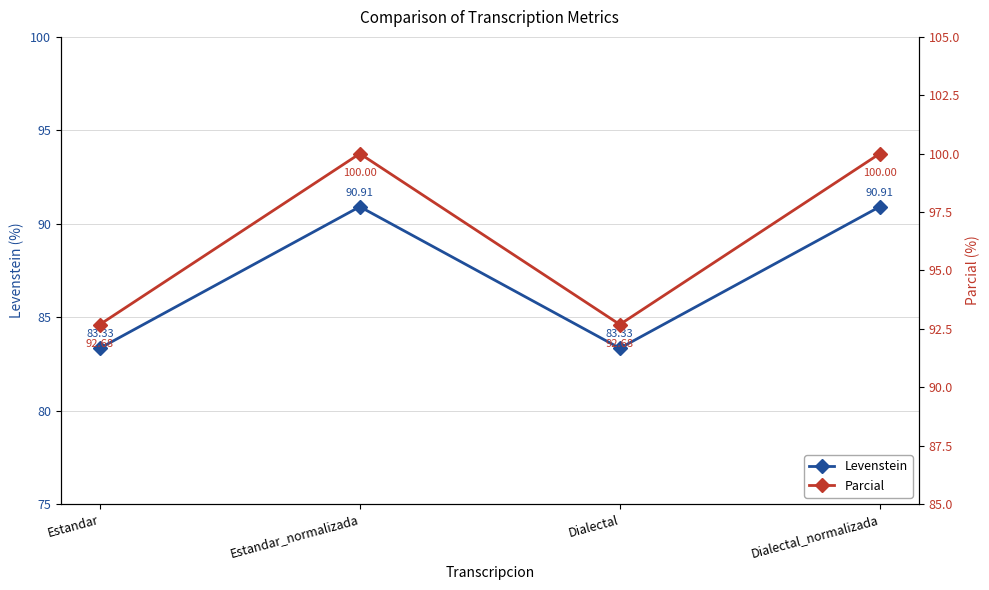

Which category has the lowest value in the Levenstein series?

Estandar